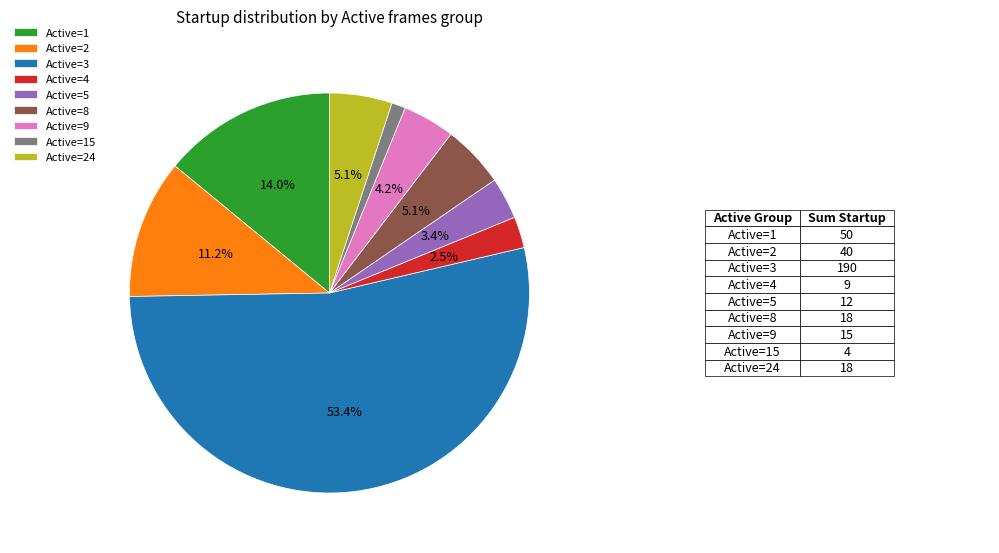

Approximately how many times larger is the value at Active=5 compared to Active=2?

0.3